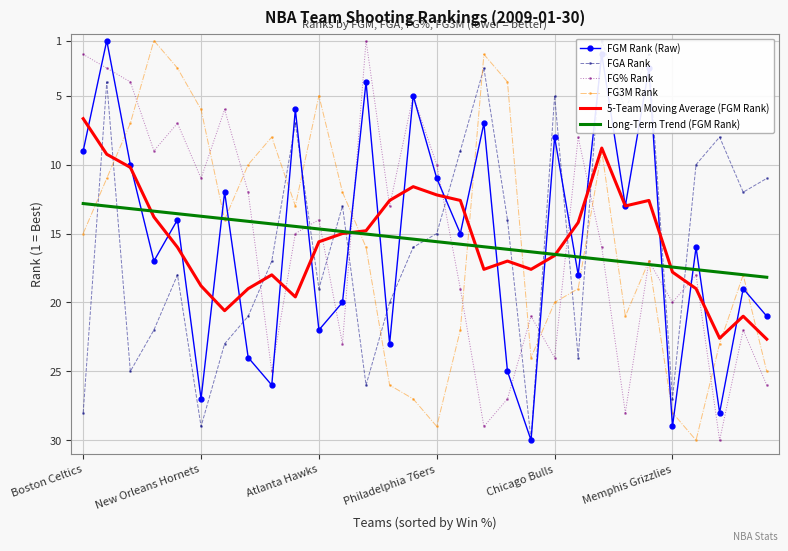

True or false: FGM Rank (Raw) has a value of 22.0 at Atlanta Hawks.

True